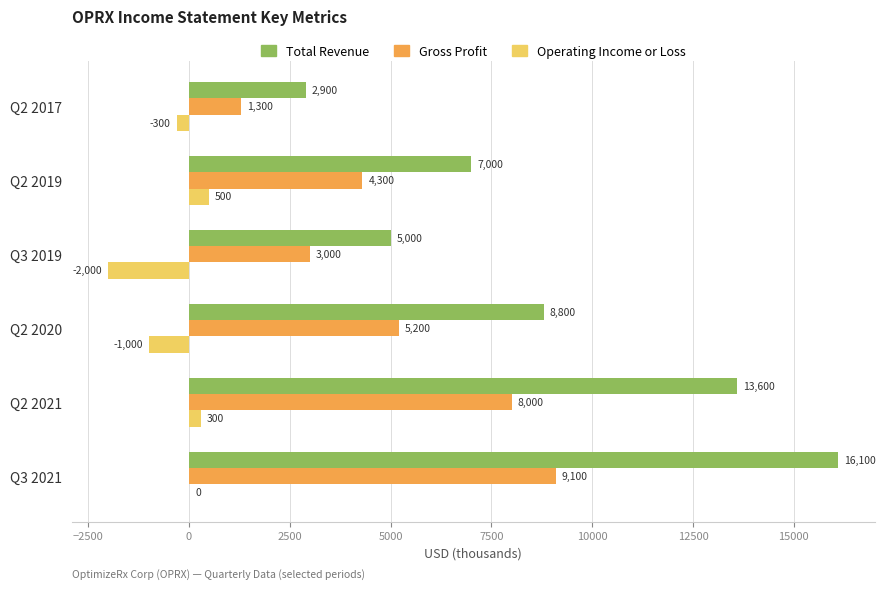

The Total Revenue series shows 16100 at Q3 2021. True or false?

True